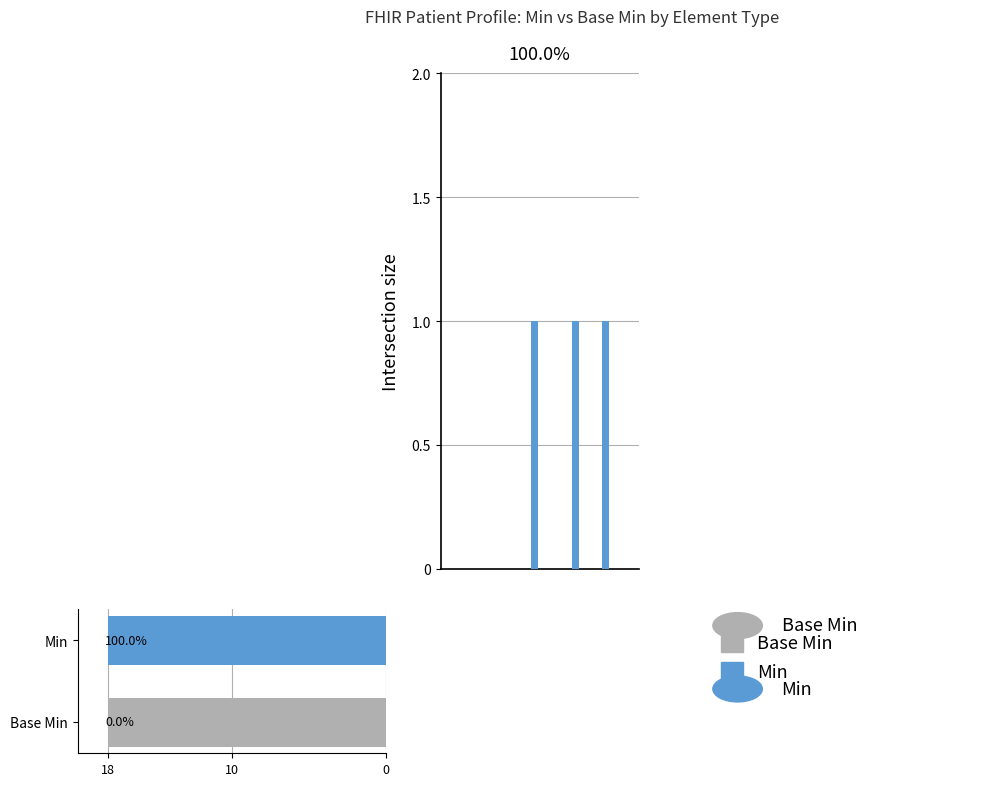

Reading right to left, transcribe all the data shown in this chart.

Min: 0	0	1	0	0	1	0	0	0	1	0	0	0	0	0	0	0	0
Base Min: 0	0	0	0	0	0	0	0	0	0	0	0	0	0	0	0	0	0